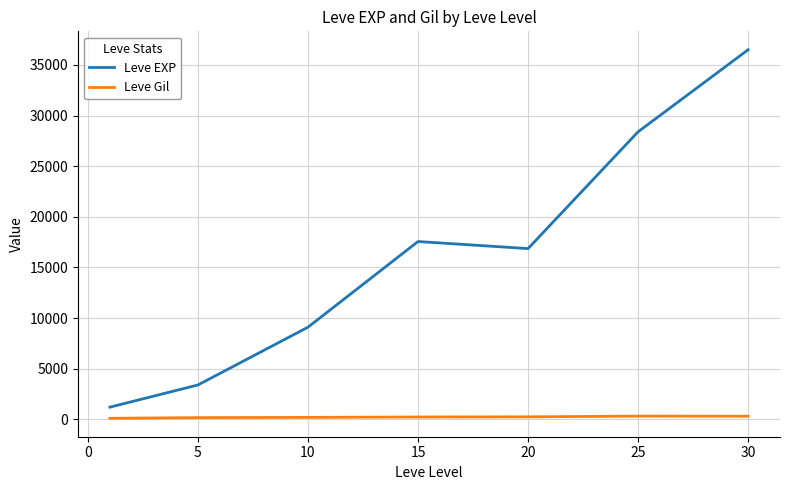

What is the difference between the second highest and second lowest values in the Leve EXP series?

24988.3